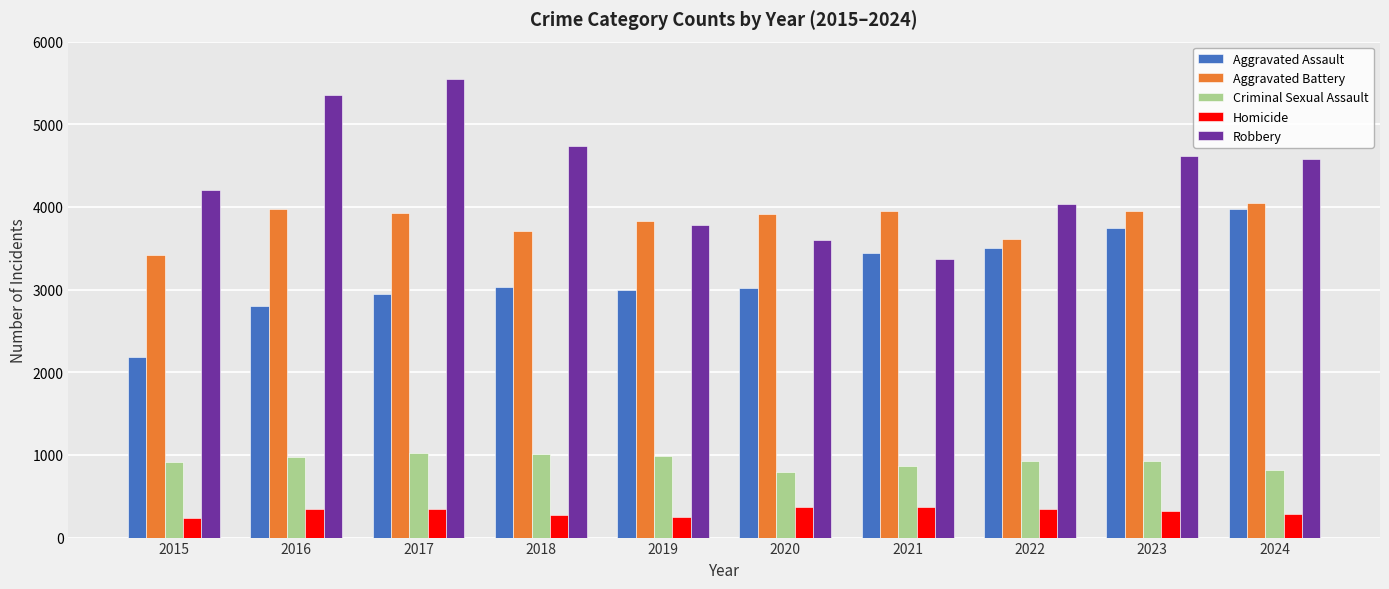

True or false: Criminal Sexual Assault has a value of 648 at 2022.

False